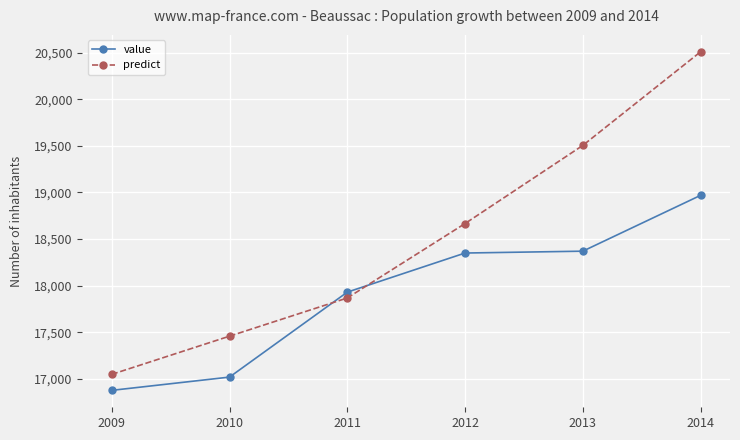

What is the value of the predict point at the 6th from the left?

20508.7